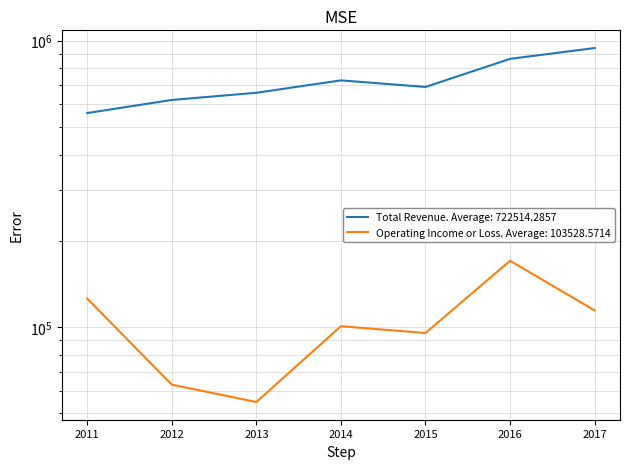

What is the maximum value shown in the chart?

942000